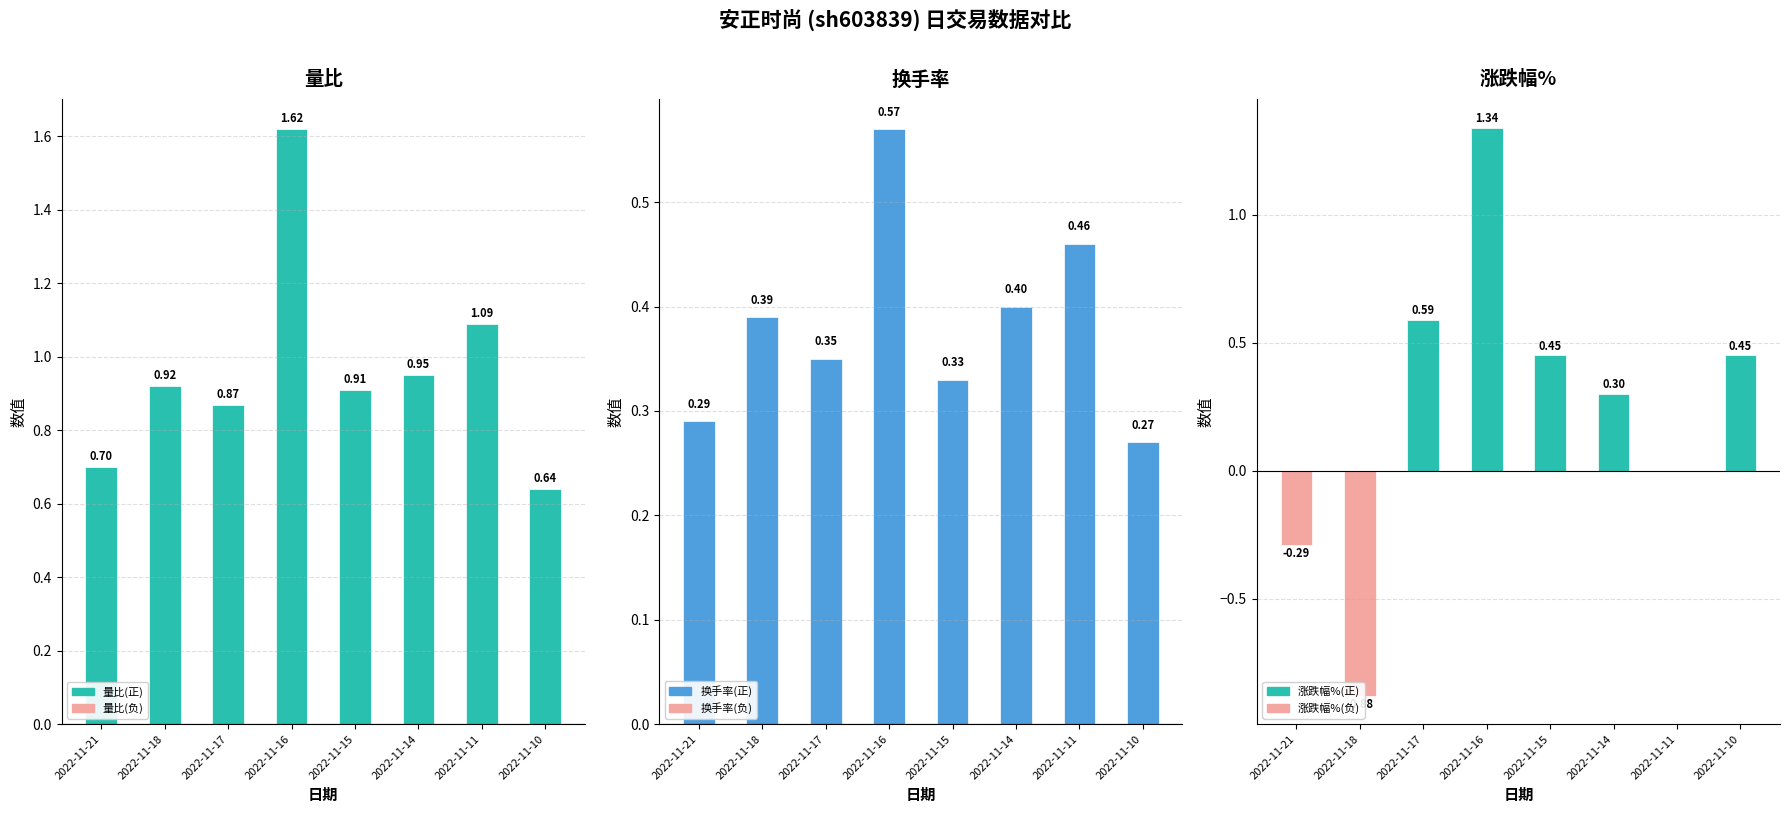

Which series has the largest total across all categories?

量比(正)